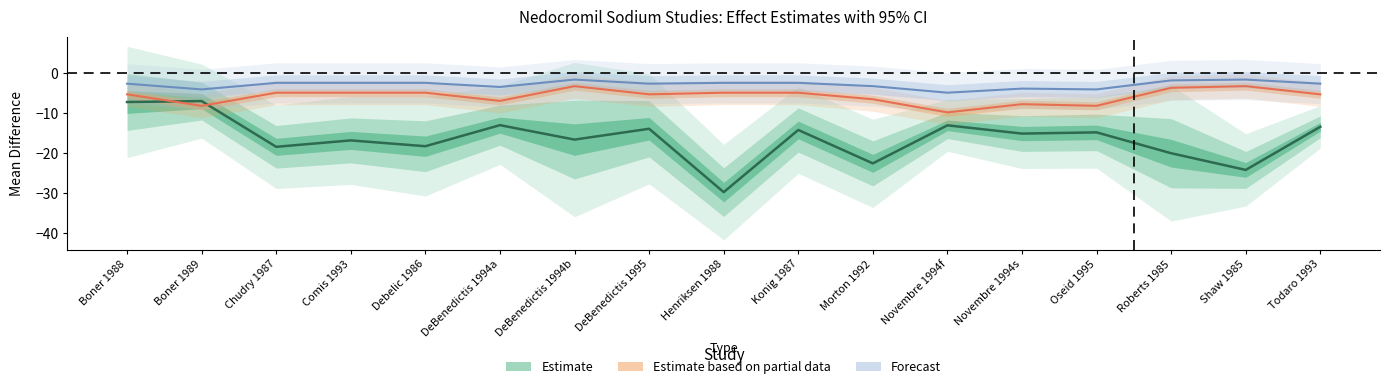

What is the difference between the highest and lowest values at Morton 1992?

3.3